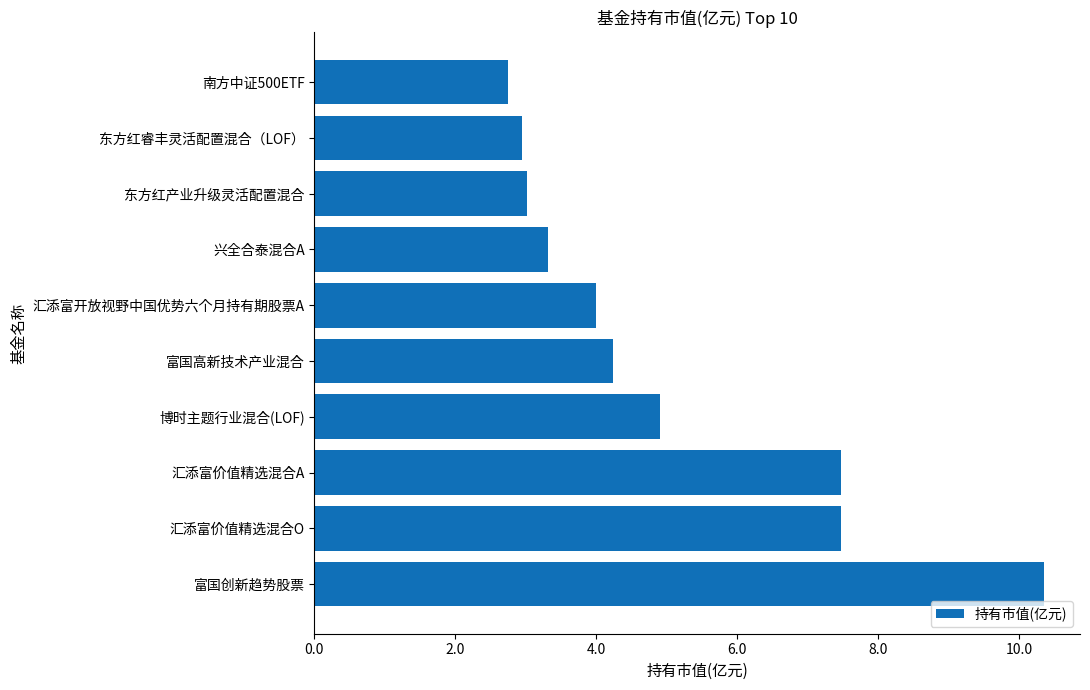

Which has a higher value, 富国高新技术产业混合 or 富国创新趋势股票?

富国创新趋势股票